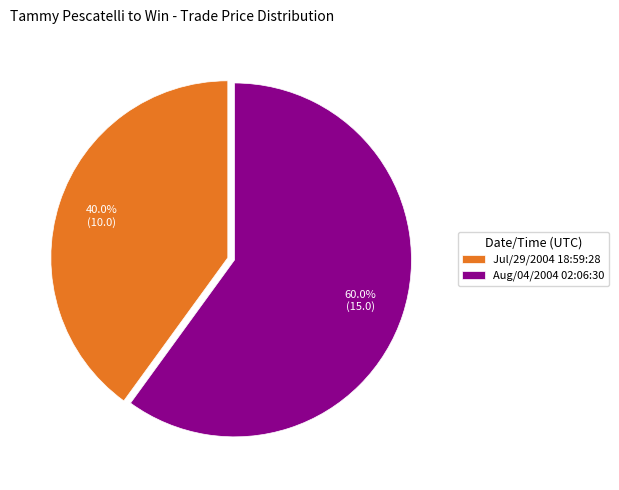

To the nearest percent, what is the combined percentage of Aug/04/2004 02:06:30 and Jul/29/2004 18:59:28?

100%